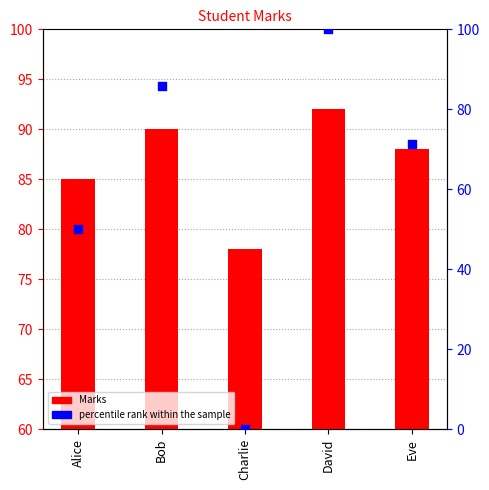

At which category is the sum across all series the highest?

David